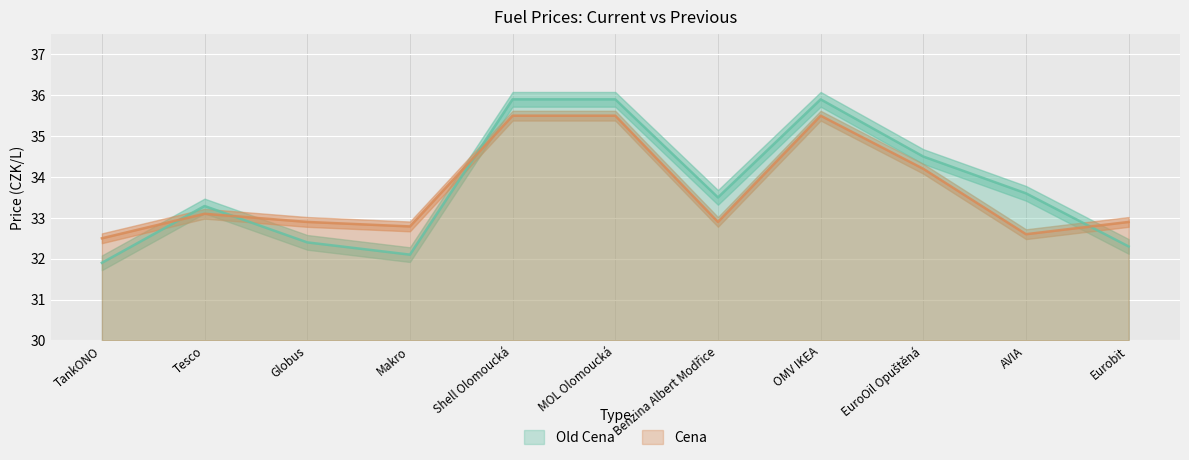

Which series has the largest total across all categories?

Old Cena